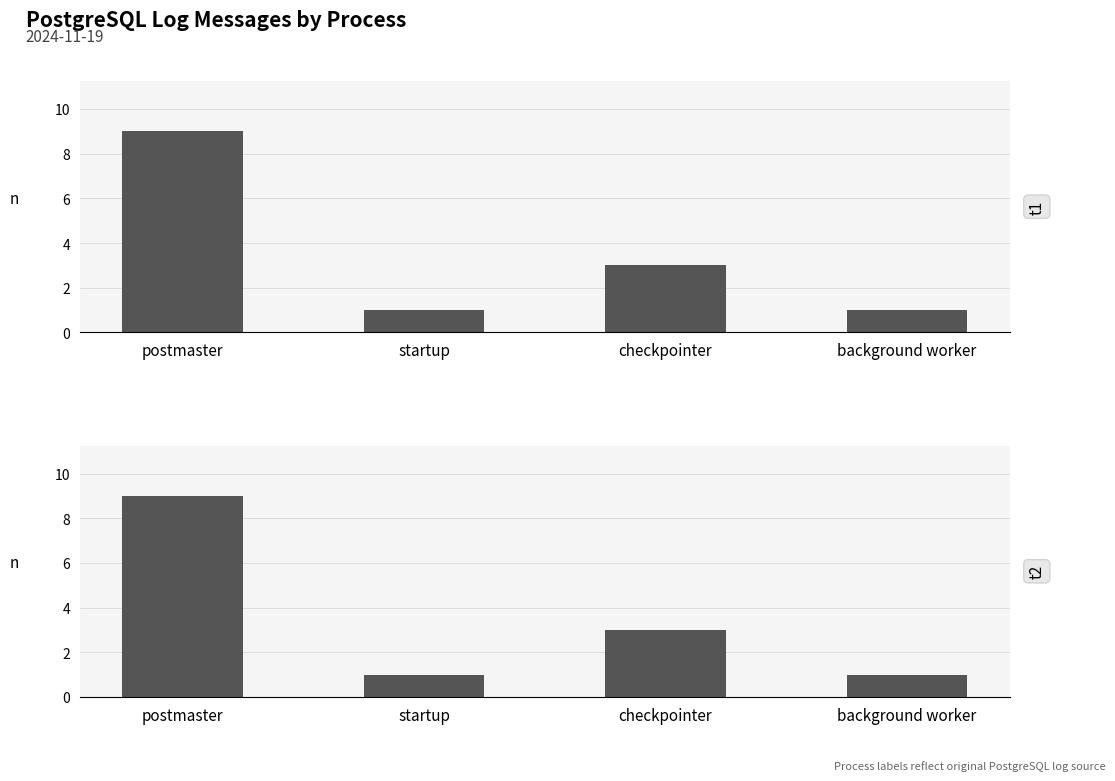

Are the bars horizontal?

No